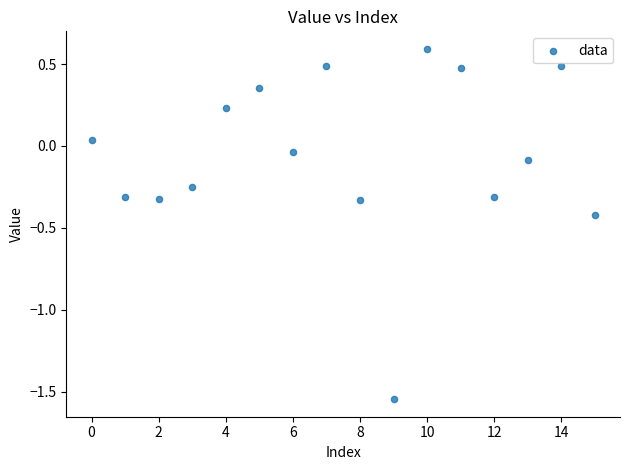

What is the range of Y values (max minus min)?

2.1